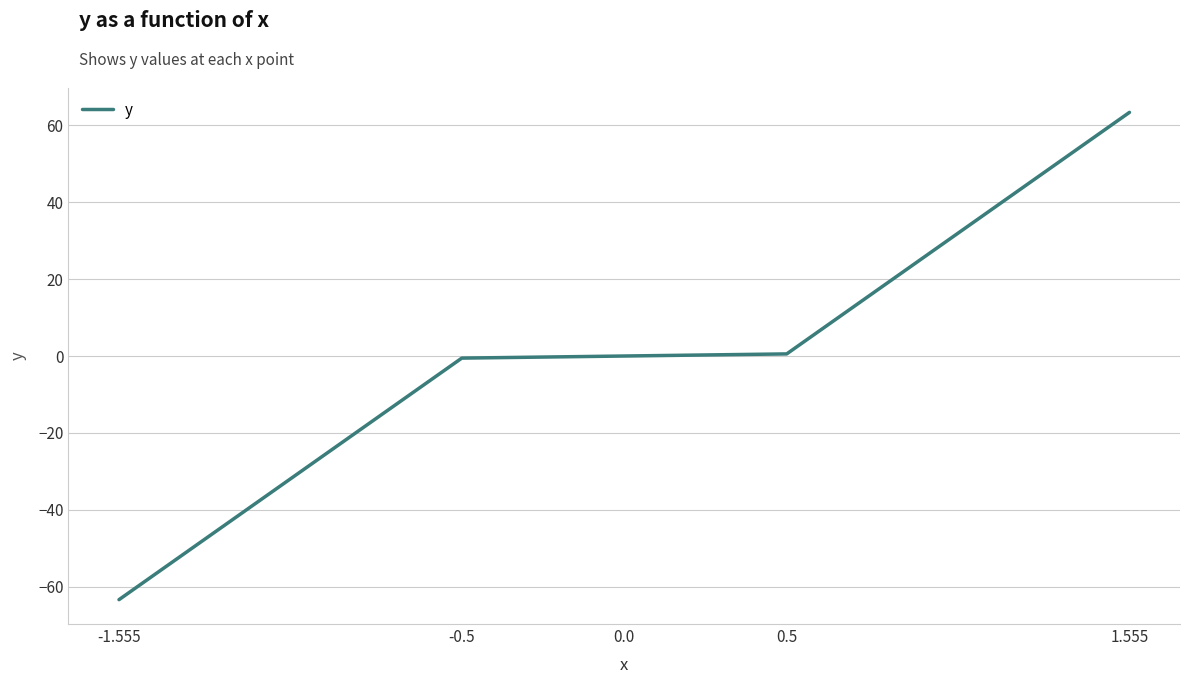

What is the change in value from -1.555 to 0.0?

+63.3